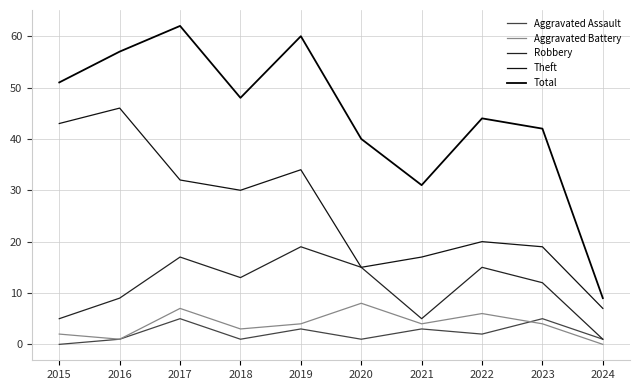

At which category does the chart reach its peak across all series?

2017